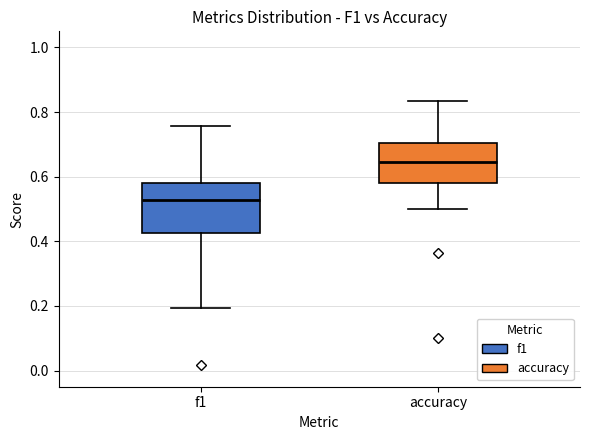

Comparing the boxes themselves (not the whiskers), which one is the tallest?

f1